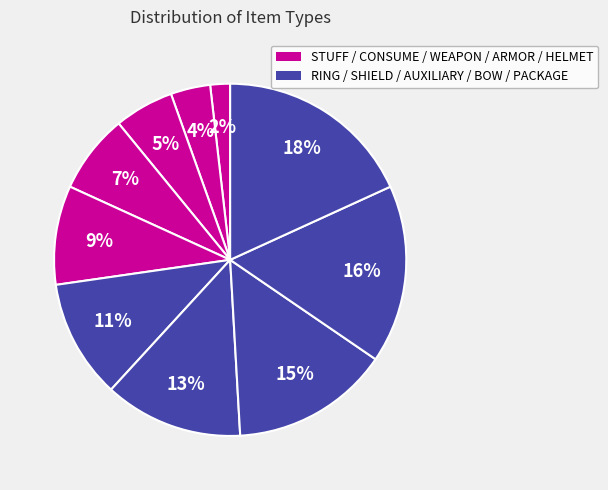

How many segments does this pie chart have?

10